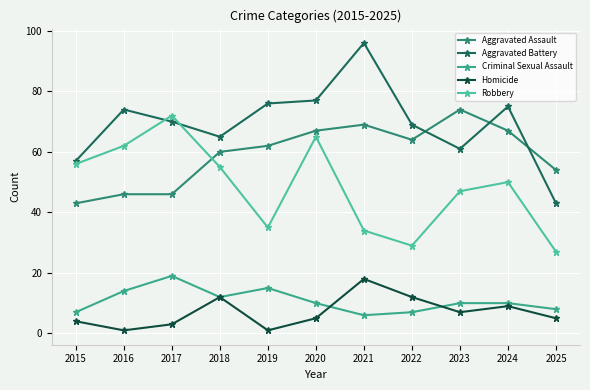

Which label corresponds to the smallest value in the chart?

2016